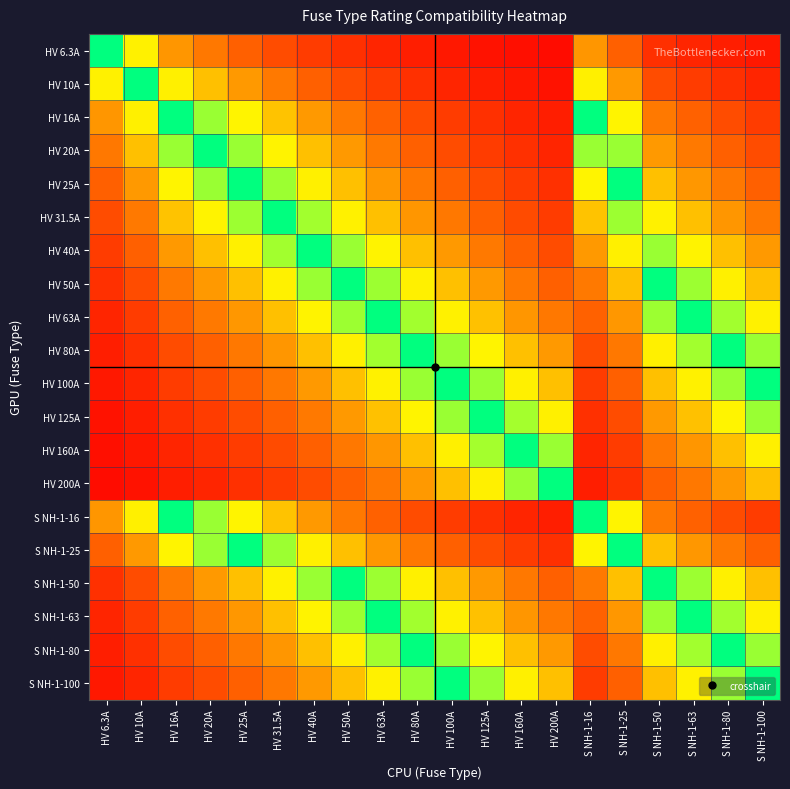

Reading left to right, what are all the values shown in this chart?

HV 6.3A: HV 6.3A=1.0	HV 10A=0.6	HV 16A=0.4	HV 20A=0.3	HV 25A=0.3	HV 31.5A=0.2	HV 40A=0.2	HV 50A=0.1	HV 63A=0.1	HV 80A=0.1	HV 100A=0.1	HV 125A=0.1	HV 160A=0.0	HV 200A=0.0	S NH-1-16=0.4	S NH-1-25=0.3	S NH-1-50=0.1	S NH-1-63=0.1	S NH-1-80=0.1	S NH-1-100=0.1
HV 10A: HV 6.3A=0.6	HV 10A=1.0	HV 16A=0.6	HV 20A=0.5	HV 25A=0.4	HV 31.5A=0.3	HV 40A=0.2	HV 50A=0.2	HV 63A=0.2	HV 80A=0.1	HV 100A=0.1	HV 125A=0.1	HV 160A=0.1	HV 200A=0.1	S NH-1-16=0.6	S NH-1-25=0.4	S NH-1-50=0.2	S NH-1-63=0.2	S NH-1-80=0.1	S NH-1-100=0.1
HV 16A: HV 6.3A=0.4	HV 10A=0.6	HV 16A=1.0	HV 20A=0.8	HV 25A=0.6	HV 31.5A=0.5	HV 40A=0.4	HV 50A=0.3	HV 63A=0.3	HV 80A=0.2	HV 100A=0.2	HV 125A=0.1	HV 160A=0.1	HV 200A=0.1	S NH-1-16=1.0	S NH-1-25=0.6	S NH-1-50=0.3	S NH-1-63=0.3	S NH-1-80=0.2	S NH-1-100=0.2
HV 20A: HV 6.3A=0.3	HV 10A=0.5	HV 16A=0.8	HV 20A=1.0	HV 25A=0.8	HV 31.5A=0.6	HV 40A=0.5	HV 50A=0.4	HV 63A=0.3	HV 80A=0.2	HV 100A=0.2	HV 125A=0.2	HV 160A=0.1	HV 200A=0.1	S NH-1-16=0.8	S NH-1-25=0.8	S NH-1-50=0.4	S NH-1-63=0.3	S NH-1-80=0.2	S NH-1-100=0.2
HV 25A: HV 6.3A=0.3	HV 10A=0.4	HV 16A=0.6	HV 20A=0.8	HV 25A=1.0	HV 31.5A=0.8	HV 40A=0.6	HV 50A=0.5	HV 63A=0.4	HV 80A=0.3	HV 100A=0.2	HV 125A=0.2	HV 160A=0.2	HV 200A=0.1	S NH-1-16=0.6	S NH-1-25=1.0	S NH-1-50=0.5	S NH-1-63=0.4	S NH-1-80=0.3	S NH-1-100=0.2
HV 31.5A: HV 6.3A=0.2	HV 10A=0.3	HV 16A=0.5	HV 20A=0.6	HV 25A=0.8	HV 31.5A=1.0	HV 40A=0.8	HV 50A=0.6	HV 63A=0.5	HV 80A=0.4	HV 100A=0.3	HV 125A=0.3	HV 160A=0.2	HV 200A=0.2	S NH-1-16=0.5	S NH-1-25=0.8	S NH-1-50=0.6	S NH-1-63=0.5	S NH-1-80=0.4	S NH-1-100=0.3
HV 40A: HV 6.3A=0.2	HV 10A=0.2	HV 16A=0.4	HV 20A=0.5	HV 25A=0.6	HV 31.5A=0.8	HV 40A=1.0	HV 50A=0.8	HV 63A=0.6	HV 80A=0.5	HV 100A=0.4	HV 125A=0.3	HV 160A=0.2	HV 200A=0.2	S NH-1-16=0.4	S NH-1-25=0.6	S NH-1-50=0.8	S NH-1-63=0.6	S NH-1-80=0.5	S NH-1-100=0.4
HV 50A: HV 6.3A=0.1	HV 10A=0.2	HV 16A=0.3	HV 20A=0.4	HV 25A=0.5	HV 31.5A=0.6	HV 40A=0.8	HV 50A=1.0	HV 63A=0.8	HV 80A=0.6	HV 100A=0.5	HV 125A=0.4	HV 160A=0.3	HV 200A=0.2	S NH-1-16=0.3	S NH-1-25=0.5	S NH-1-50=1.0	S NH-1-63=0.8	S NH-1-80=0.6	S NH-1-100=0.5
HV 63A: HV 6.3A=0.1	HV 10A=0.2	HV 16A=0.3	HV 20A=0.3	HV 25A=0.4	HV 31.5A=0.5	HV 40A=0.6	HV 50A=0.8	HV 63A=1.0	HV 80A=0.8	HV 100A=0.6	HV 125A=0.5	HV 160A=0.4	HV 200A=0.3	S NH-1-16=0.3	S NH-1-25=0.4	S NH-1-50=0.8	S NH-1-63=1.0	S NH-1-80=0.8	S NH-1-100=0.6
HV 80A: HV 6.3A=0.1	HV 10A=0.1	HV 16A=0.2	HV 20A=0.2	HV 25A=0.3	HV 31.5A=0.4	HV 40A=0.5	HV 50A=0.6	HV 63A=0.8	HV 80A=1.0	HV 100A=0.8	HV 125A=0.6	HV 160A=0.5	HV 200A=0.4	S NH-1-16=0.2	S NH-1-25=0.3	S NH-1-50=0.6	S NH-1-63=0.8	S NH-1-80=1.0	S NH-1-100=0.8
HV 100A: HV 6.3A=0.1	HV 10A=0.1	HV 16A=0.2	HV 20A=0.2	HV 25A=0.2	HV 31.5A=0.3	HV 40A=0.4	HV 50A=0.5	HV 63A=0.6	HV 80A=0.8	HV 100A=1.0	HV 125A=0.8	HV 160A=0.6	HV 200A=0.5	S NH-1-16=0.2	S NH-1-25=0.2	S NH-1-50=0.5	S NH-1-63=0.6	S NH-1-80=0.8	S NH-1-100=1.0
HV 125A: HV 6.3A=0.1	HV 10A=0.1	HV 16A=0.1	HV 20A=0.2	HV 25A=0.2	HV 31.5A=0.3	HV 40A=0.3	HV 50A=0.4	HV 63A=0.5	HV 80A=0.6	HV 100A=0.8	HV 125A=1.0	HV 160A=0.8	HV 200A=0.6	S NH-1-16=0.1	S NH-1-25=0.2	S NH-1-50=0.4	S NH-1-63=0.5	S NH-1-80=0.6	S NH-1-100=0.8
HV 160A: HV 6.3A=0.0	HV 10A=0.1	HV 16A=0.1	HV 20A=0.1	HV 25A=0.2	HV 31.5A=0.2	HV 40A=0.2	HV 50A=0.3	HV 63A=0.4	HV 80A=0.5	HV 100A=0.6	HV 125A=0.8	HV 160A=1.0	HV 200A=0.8	S NH-1-16=0.1	S NH-1-25=0.2	S NH-1-50=0.3	S NH-1-63=0.4	S NH-1-80=0.5	S NH-1-100=0.6
HV 200A: HV 6.3A=0.0	HV 10A=0.1	HV 16A=0.1	HV 20A=0.1	HV 25A=0.1	HV 31.5A=0.2	HV 40A=0.2	HV 50A=0.2	HV 63A=0.3	HV 80A=0.4	HV 100A=0.5	HV 125A=0.6	HV 160A=0.8	HV 200A=1.0	S NH-1-16=0.1	S NH-1-25=0.1	S NH-1-50=0.2	S NH-1-63=0.3	S NH-1-80=0.4	S NH-1-100=0.5
S NH-1-16: HV 6.3A=0.4	HV 10A=0.6	HV 16A=1.0	HV 20A=0.8	HV 25A=0.6	HV 31.5A=0.5	HV 40A=0.4	HV 50A=0.3	HV 63A=0.3	HV 80A=0.2	HV 100A=0.2	HV 125A=0.1	HV 160A=0.1	HV 200A=0.1	S NH-1-16=1.0	S NH-1-25=0.6	S NH-1-50=0.3	S NH-1-63=0.3	S NH-1-80=0.2	S NH-1-100=0.2
S NH-1-25: HV 6.3A=0.3	HV 10A=0.4	HV 16A=0.6	HV 20A=0.8	HV 25A=1.0	HV 31.5A=0.8	HV 40A=0.6	HV 50A=0.5	HV 63A=0.4	HV 80A=0.3	HV 100A=0.2	HV 125A=0.2	HV 160A=0.2	HV 200A=0.1	S NH-1-16=0.6	S NH-1-25=1.0	S NH-1-50=0.5	S NH-1-63=0.4	S NH-1-80=0.3	S NH-1-100=0.2
S NH-1-50: HV 6.3A=0.1	HV 10A=0.2	HV 16A=0.3	HV 20A=0.4	HV 25A=0.5	HV 31.5A=0.6	HV 40A=0.8	HV 50A=1.0	HV 63A=0.8	HV 80A=0.6	HV 100A=0.5	HV 125A=0.4	HV 160A=0.3	HV 200A=0.2	S NH-1-16=0.3	S NH-1-25=0.5	S NH-1-50=1.0	S NH-1-63=0.8	S NH-1-80=0.6	S NH-1-100=0.5
S NH-1-63: HV 6.3A=0.1	HV 10A=0.2	HV 16A=0.3	HV 20A=0.3	HV 25A=0.4	HV 31.5A=0.5	HV 40A=0.6	HV 50A=0.8	HV 63A=1.0	HV 80A=0.8	HV 100A=0.6	HV 125A=0.5	HV 160A=0.4	HV 200A=0.3	S NH-1-16=0.3	S NH-1-25=0.4	S NH-1-50=0.8	S NH-1-63=1.0	S NH-1-80=0.8	S NH-1-100=0.6
S NH-1-80: HV 6.3A=0.1	HV 10A=0.1	HV 16A=0.2	HV 20A=0.2	HV 25A=0.3	HV 31.5A=0.4	HV 40A=0.5	HV 50A=0.6	HV 63A=0.8	HV 80A=1.0	HV 100A=0.8	HV 125A=0.6	HV 160A=0.5	HV 200A=0.4	S NH-1-16=0.2	S NH-1-25=0.3	S NH-1-50=0.6	S NH-1-63=0.8	S NH-1-80=1.0	S NH-1-100=0.8
S NH-1-100: HV 6.3A=0.1	HV 10A=0.1	HV 16A=0.2	HV 20A=0.2	HV 25A=0.2	HV 31.5A=0.3	HV 40A=0.4	HV 50A=0.5	HV 63A=0.6	HV 80A=0.8	HV 100A=1.0	HV 125A=0.8	HV 160A=0.6	HV 200A=0.5	S NH-1-16=0.2	S NH-1-25=0.2	S NH-1-50=0.5	S NH-1-63=0.6	S NH-1-80=0.8	S NH-1-100=1.0